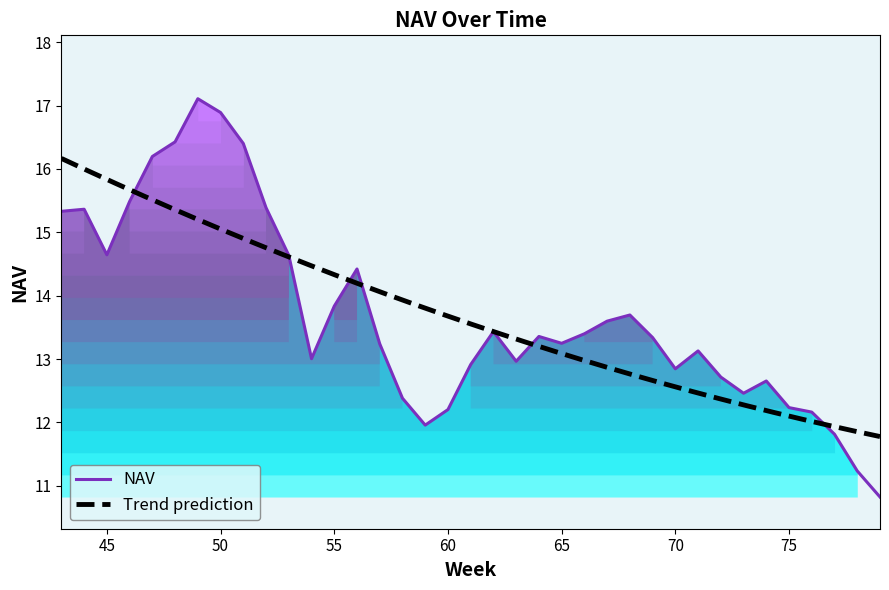

Which has a higher value, 43 or 69?

43